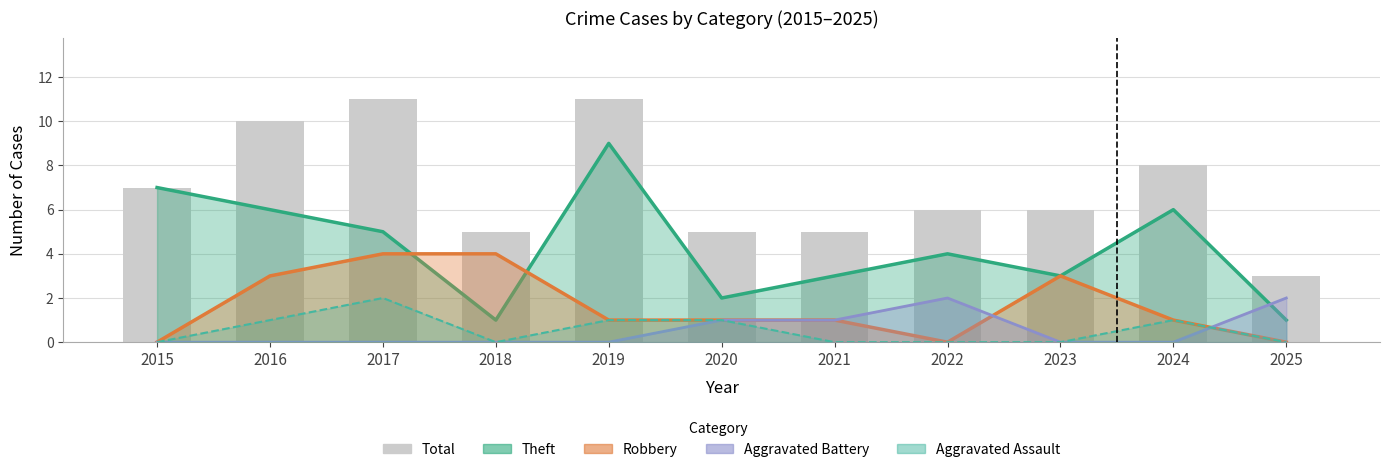

Reading left to right, what are all the values shown in this chart?

2015=7	2016=10	2017=11	2018=5	2019=11	2020=5	2021=5	2022=6	2023=6	2024=8	2025=3